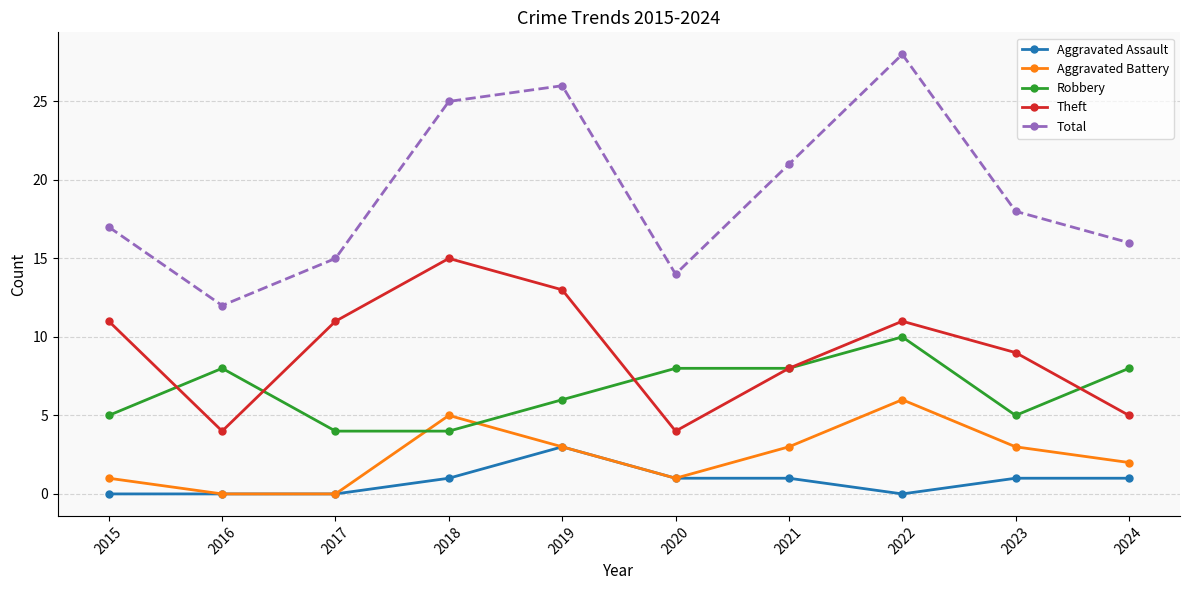

Where is the first local maximum for Total?

2019